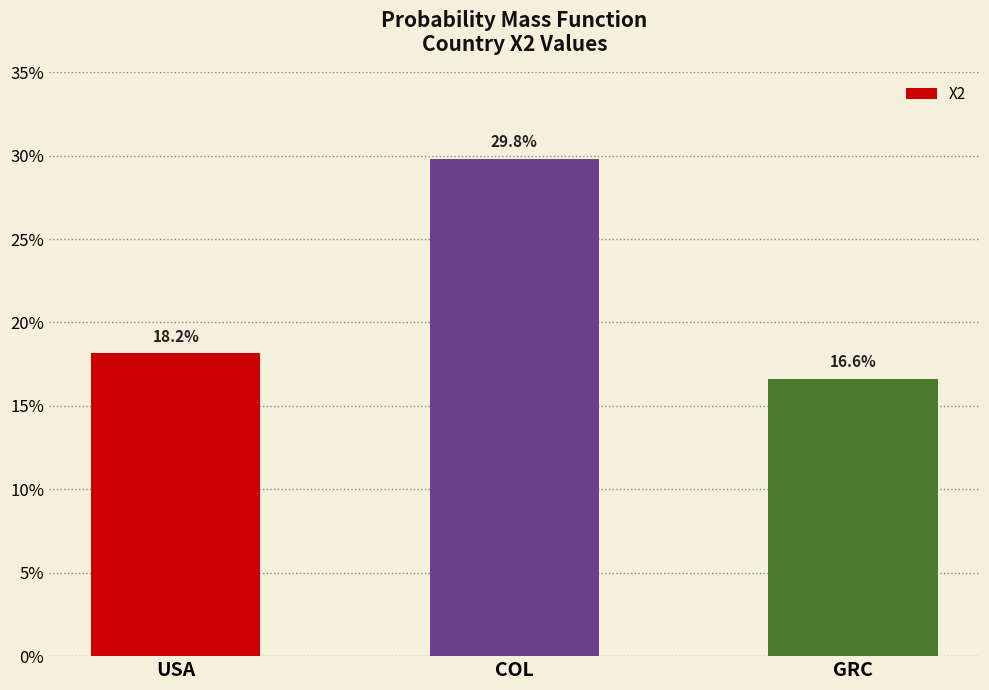

Reading left to right, what are all the values shown in this chart?

USA=0.2	COL=0.3	GRC=0.2